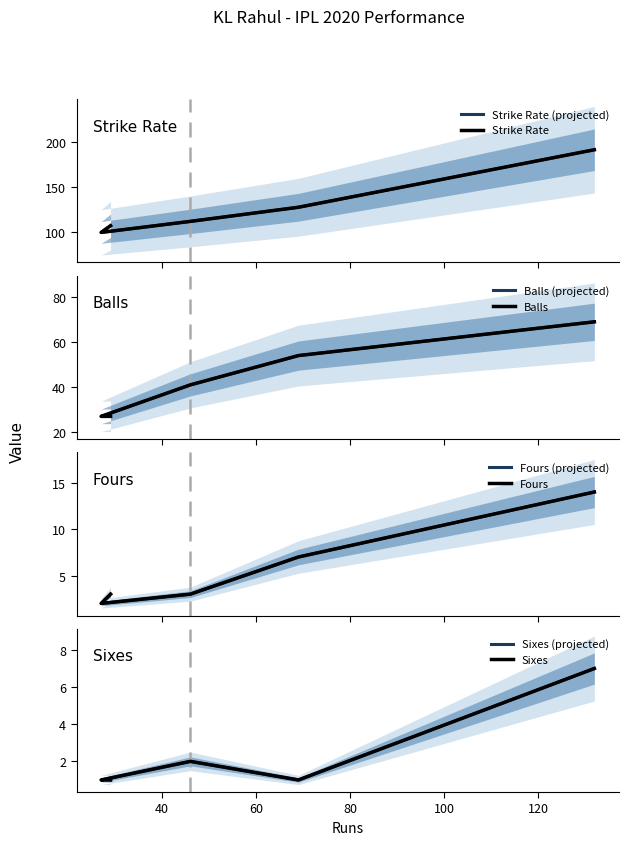

True or false: numberOf6 and balls cross at least once.

False